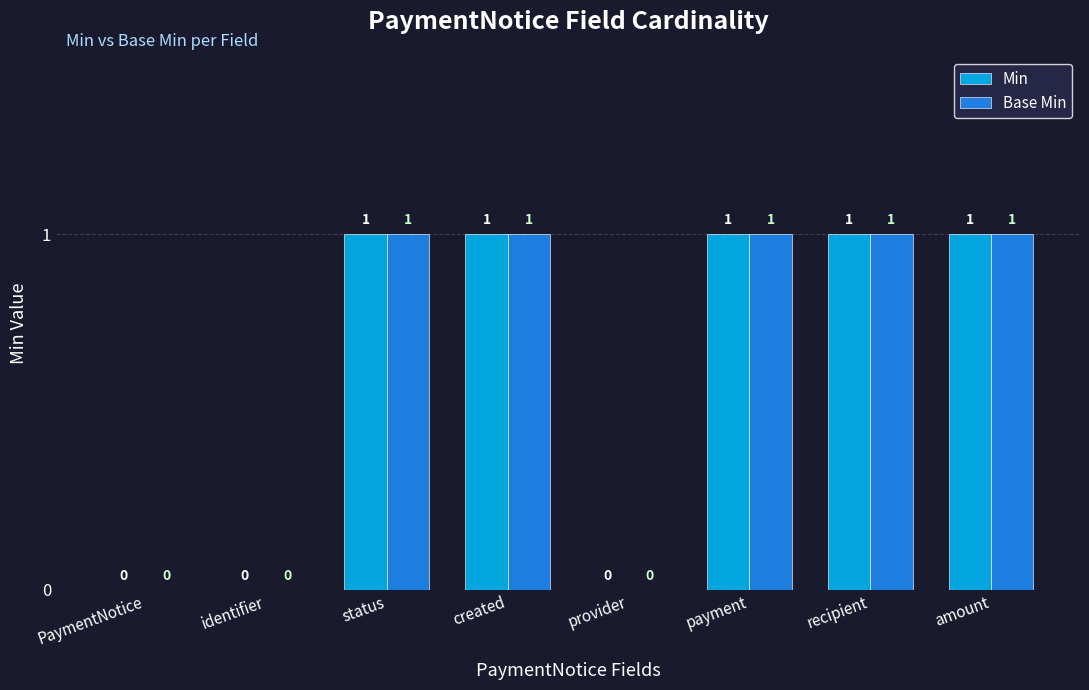

Is it true that Base Min equals 2 at amount?

False